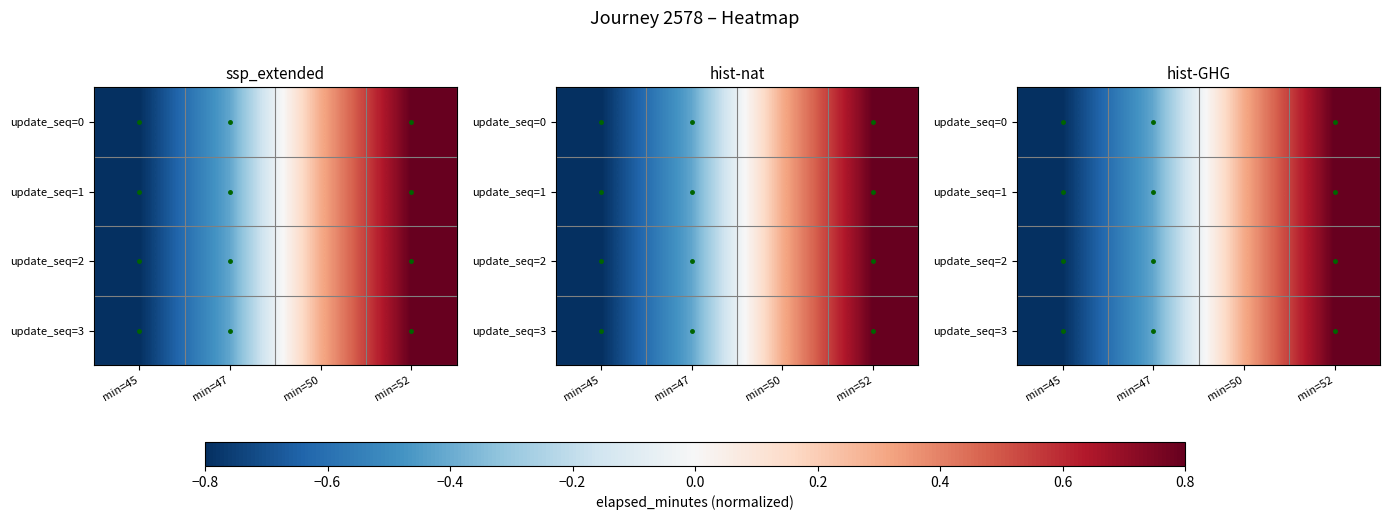

The update_seq=3 series shows 0.8 at min=52. True or false?

True